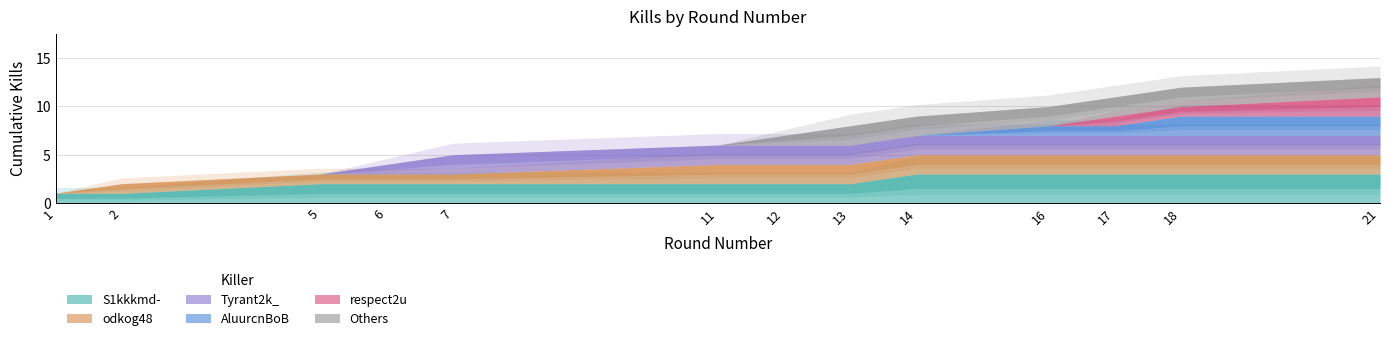

True or false: Kills per Round and Killer Kill Count (cumulative) cross at least once.

False